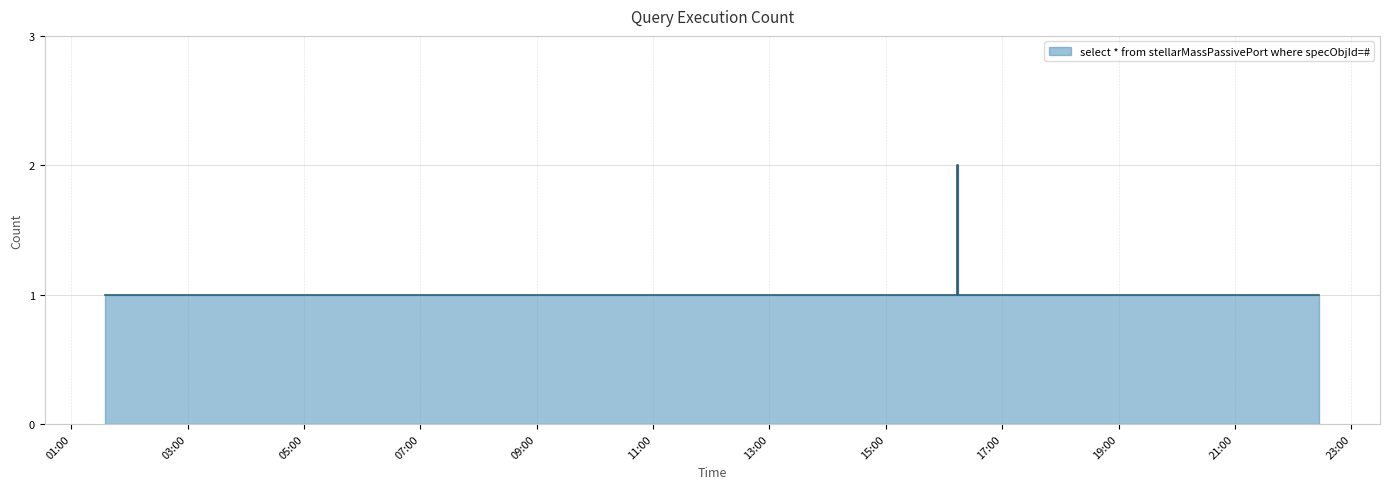

How many values are between 1 and 2?

16